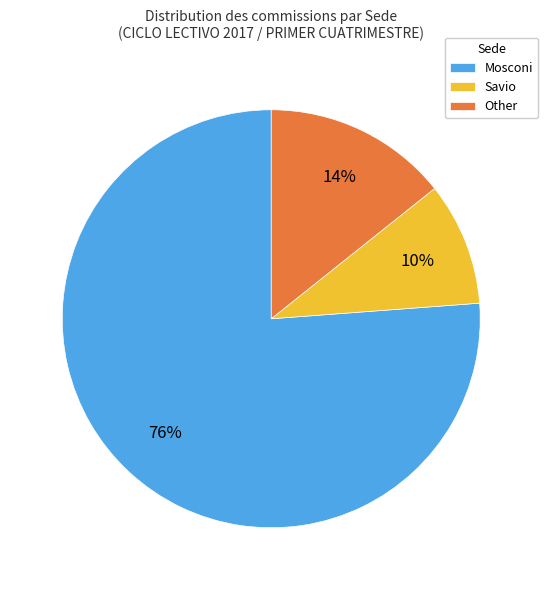

Do Other and Mosconi together represent more than half of the pie?

Yes